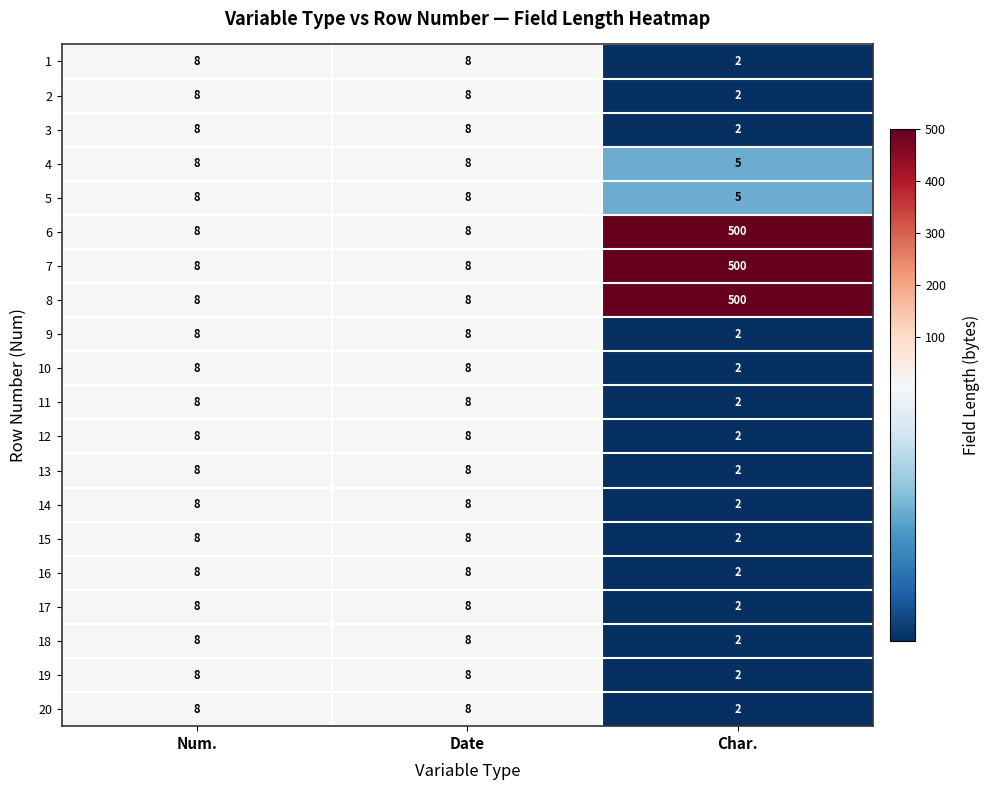

What is the sum of all 3 values?

18